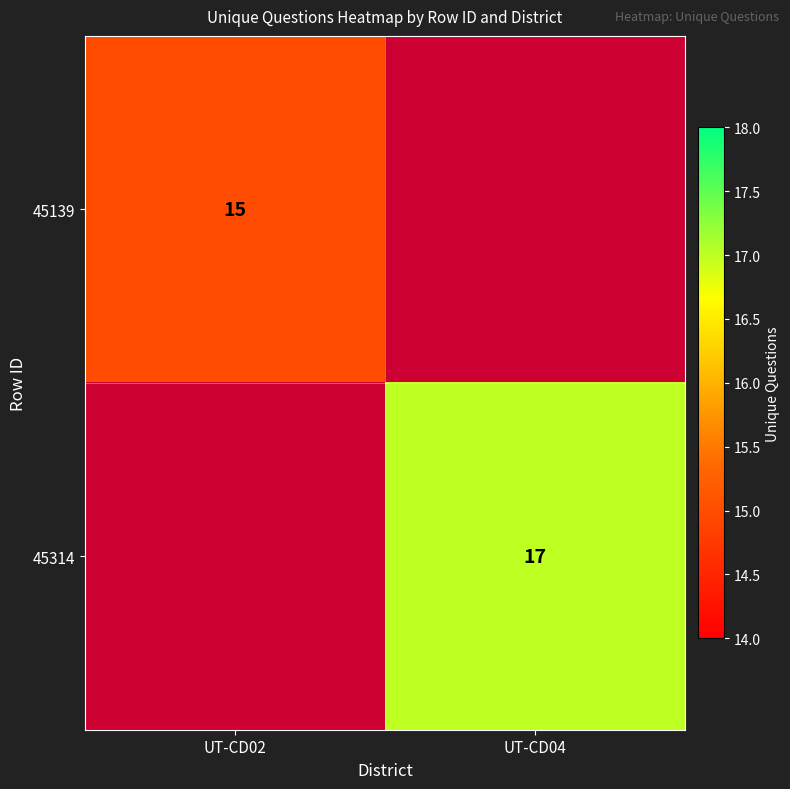

What is the smallest value displayed?

15.0